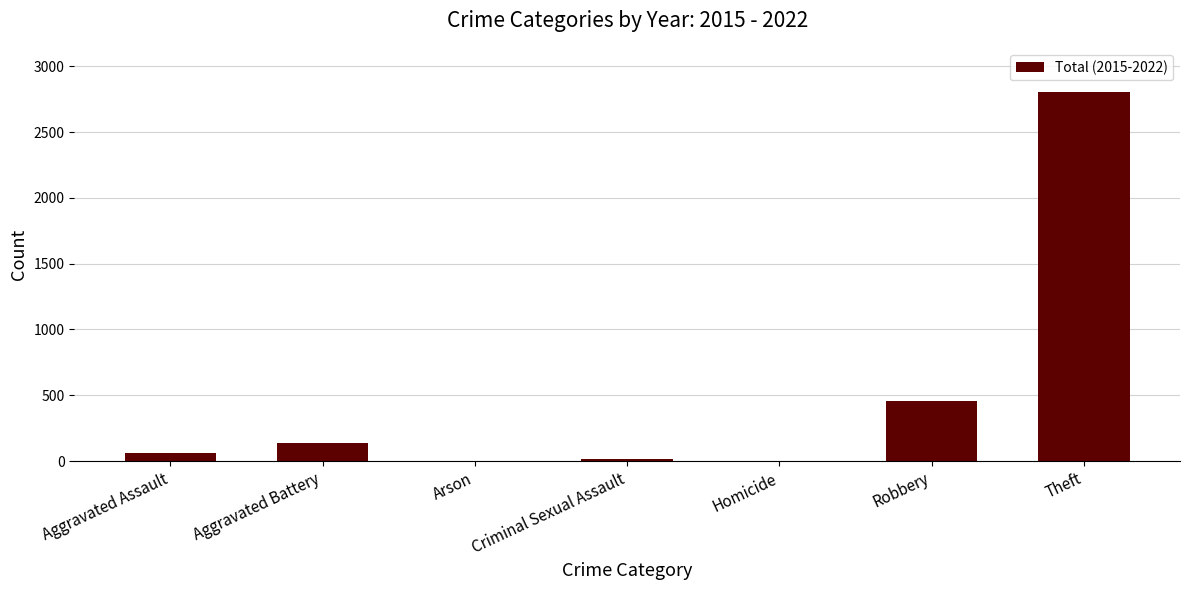

Which has a higher value, Aggravated Battery or Arson?

Aggravated Battery